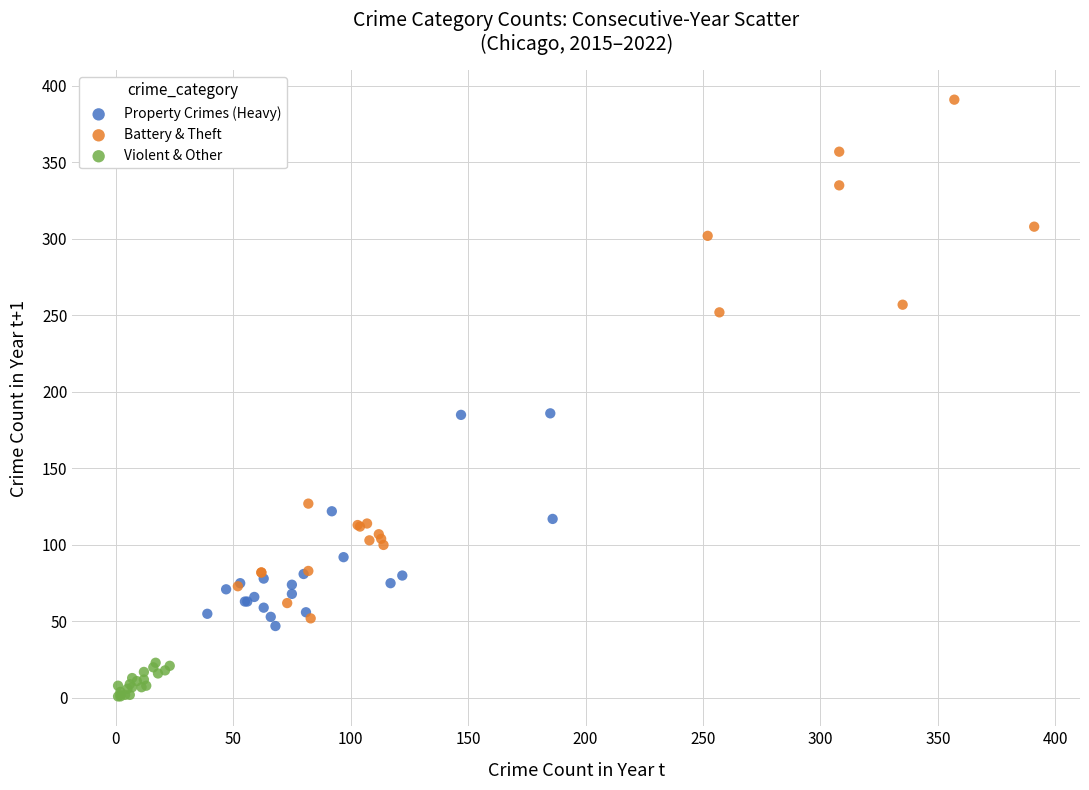

Which series reaches the maximum Y coordinate?

Battery & Theft